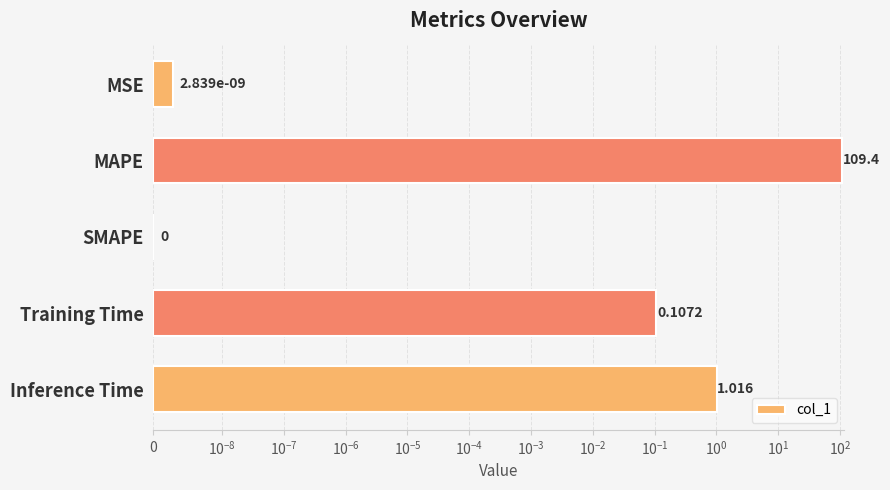

What is the difference between the maximum and minimum values?

109.4